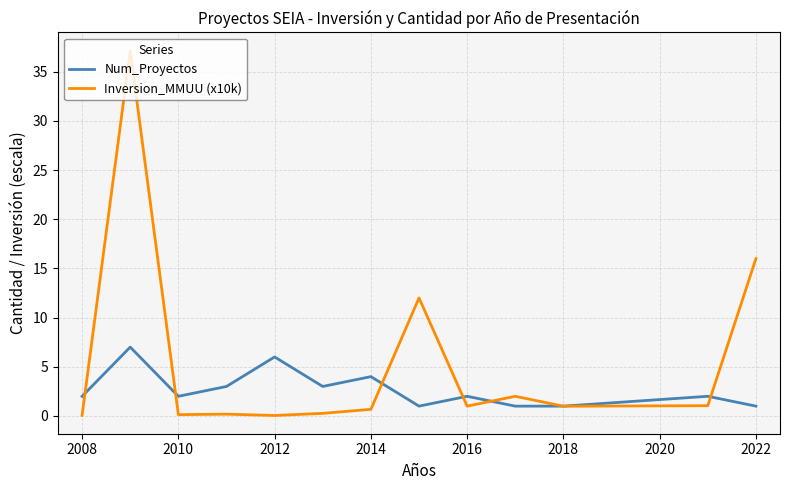

Which series has the largest total across all categories?

Inversion_MMUU (x10k)